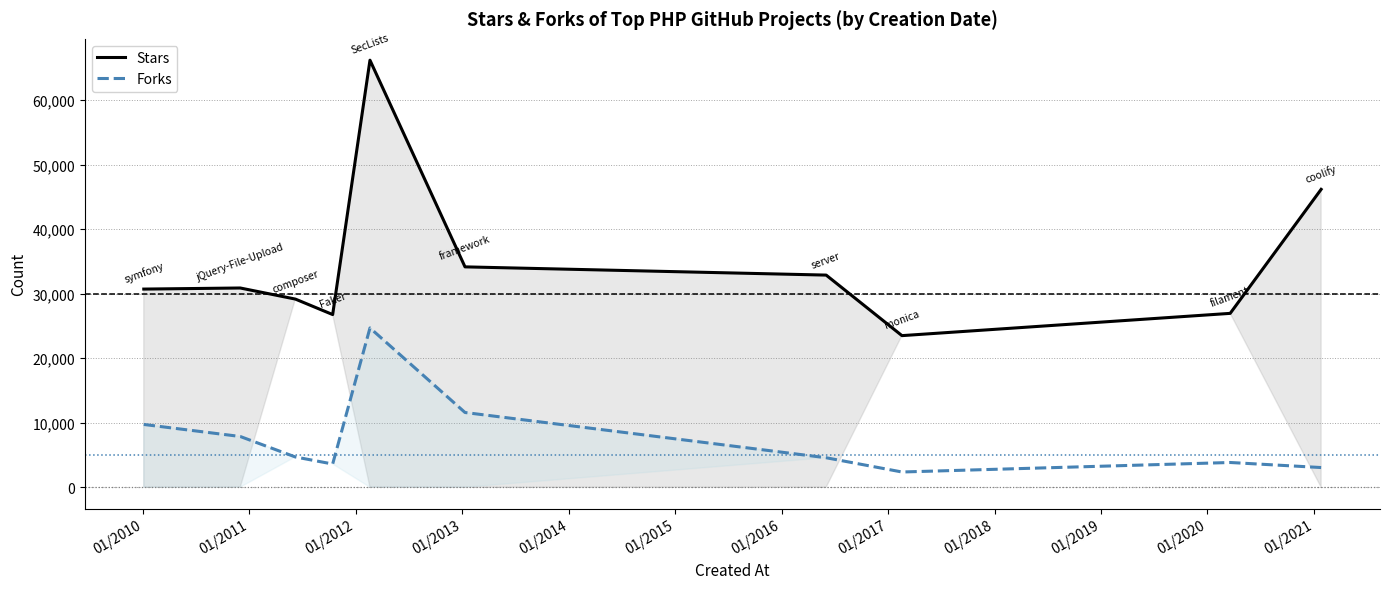

What is the highest value of the Stars series?

66183